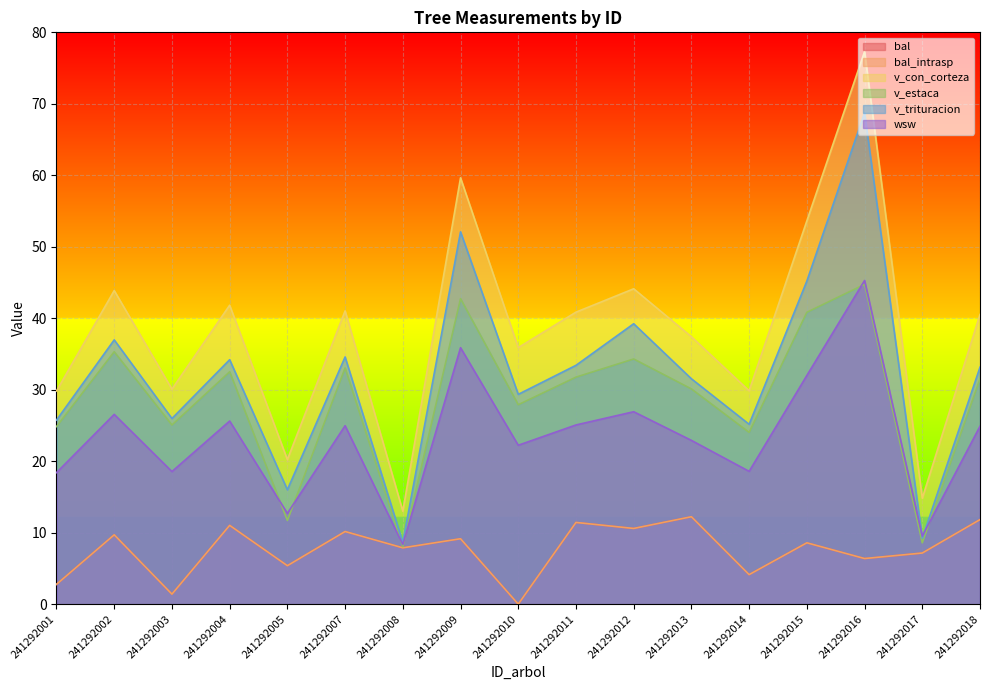

What is the total value across all series at 241292008?

53.8